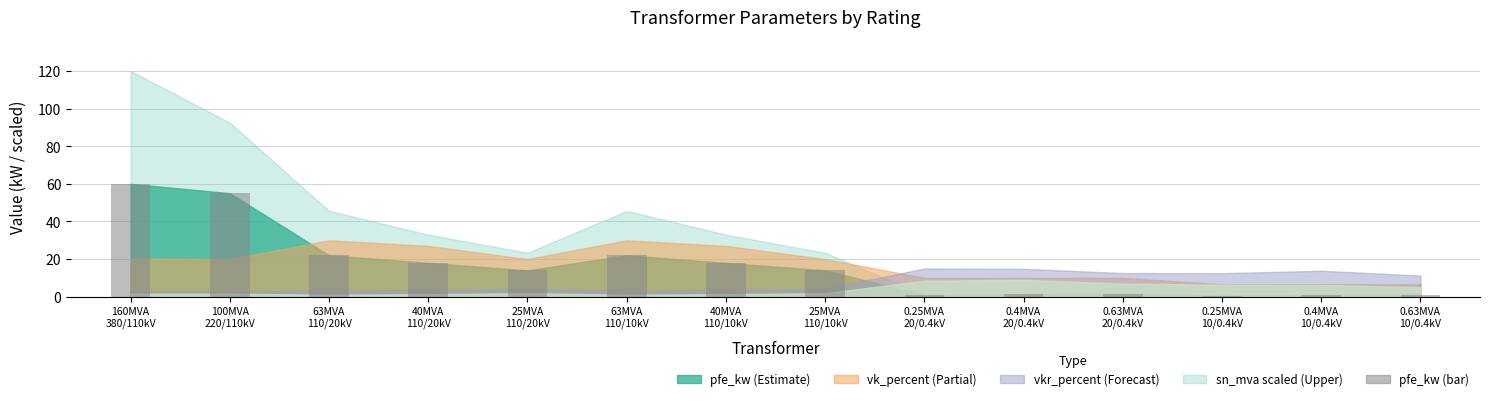

What is the minimum value shown in the chart?

0.6